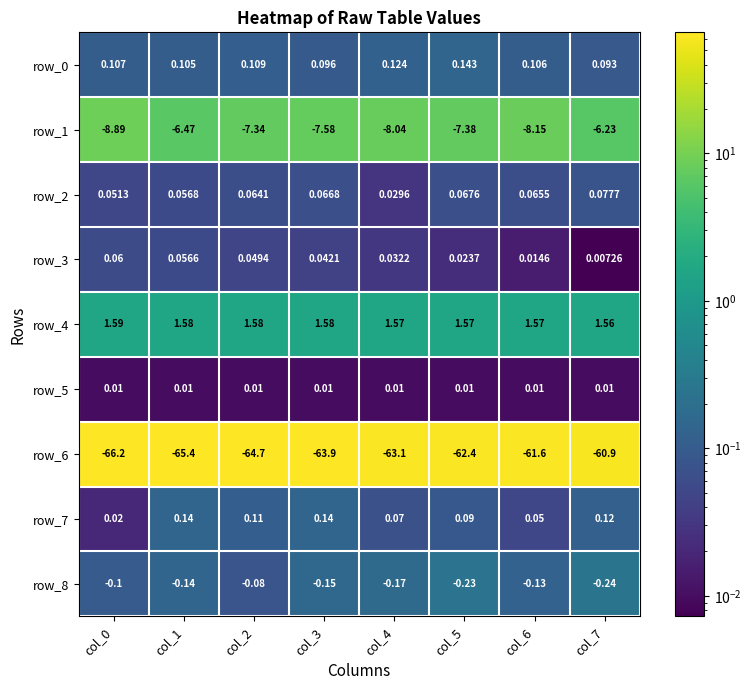

Which series changed the most between col_1 and col_2?

row_1